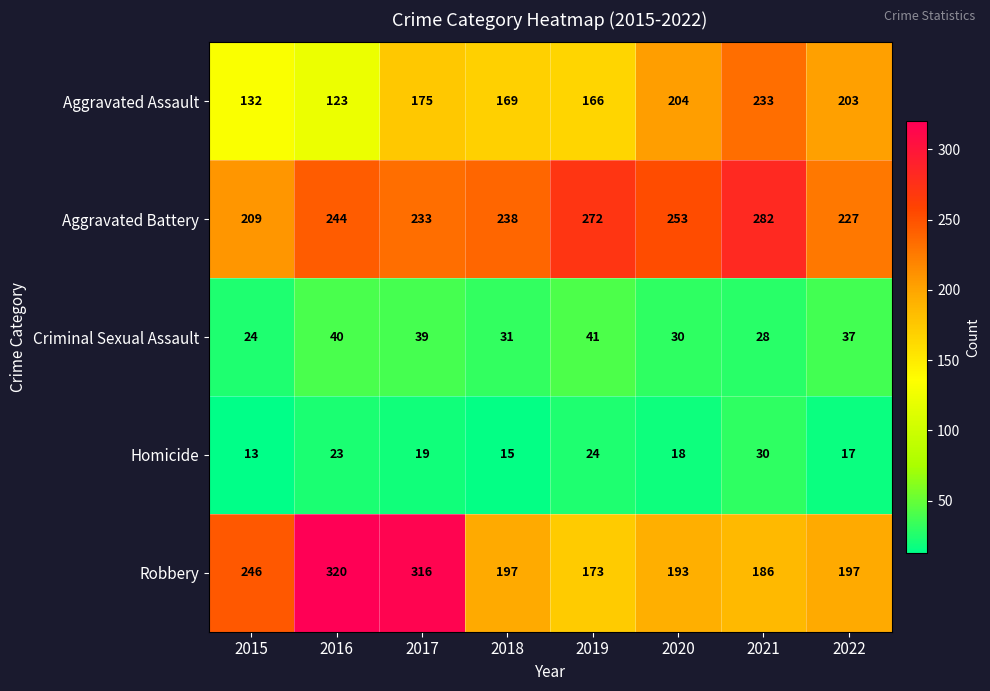

How many series are shown in this chart?

5